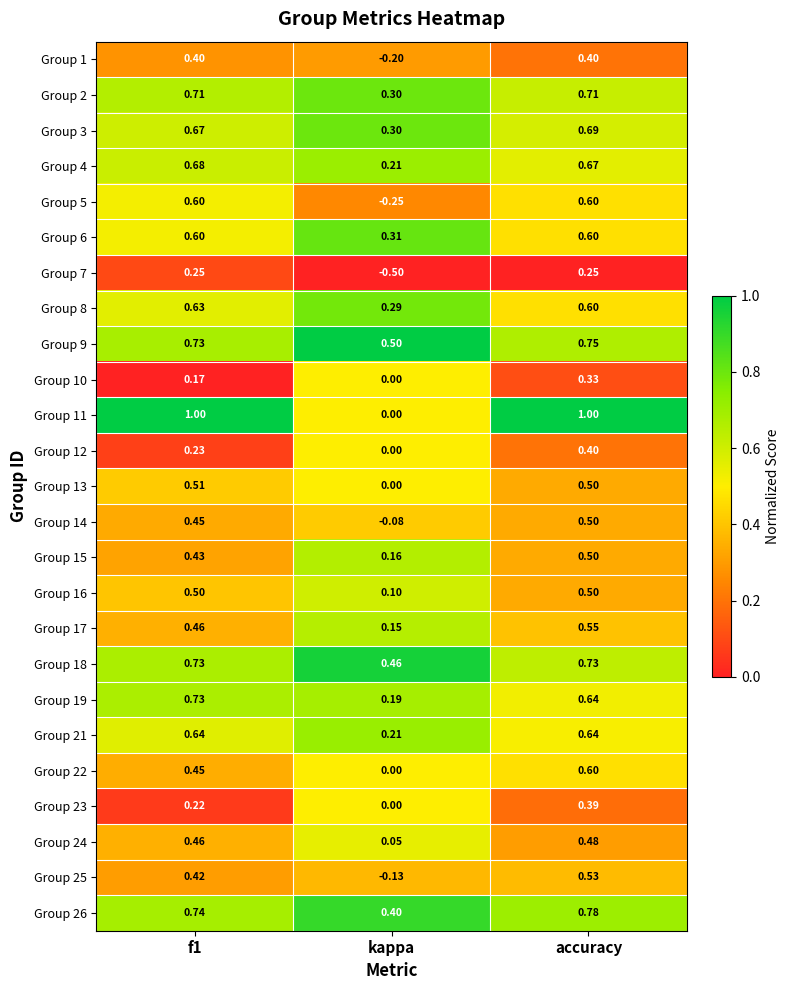

Is the value of Group 5 at accuracy greater than the value of Group 11 at f1?

No